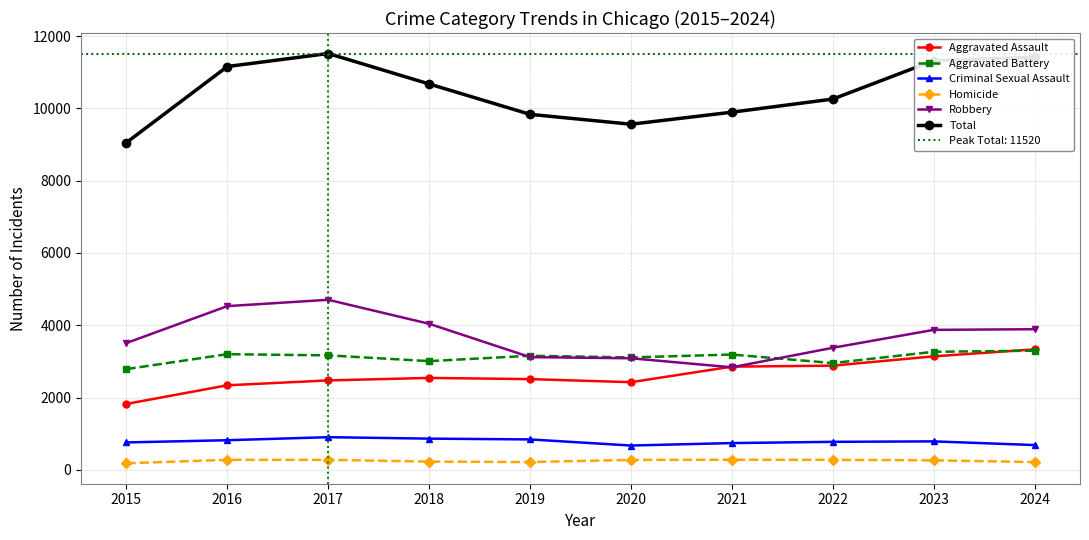

Reading left to right, list all the values displayed in this chart.

Aggravated Assault: 2015=1823	2016=2338	2017=2473	2018=2542	2019=2509	2020=2424	2021=2854	2022=2882	2023=3139	2024=3333
Aggravated Battery: 2015=2786	2016=3199	2017=3166	2018=3007	2019=3155	2020=3109	2021=3189	2022=2953	2023=3265	2024=3296
Criminal Sexual Assault: 2015=757	2016=818	2017=902	2018=862	2019=840	2020=671	2021=739	2022=773	2023=786	2024=684
Homicide: 2015=181	2016=276	2017=275	2018=226	2019=214	2020=273	2021=278	2022=275	2023=261	2024=214
Robbery: 2015=3508	2016=4529	2017=4704	2018=4040	2019=3118	2020=3086	2021=2836	2022=3376	2023=3872	2024=3890
Total: 2015=9055	2016=11160	2017=11520	2018=10677	2019=9836	2020=9563	2021=9896	2022=10259	2023=11323	2024=11417